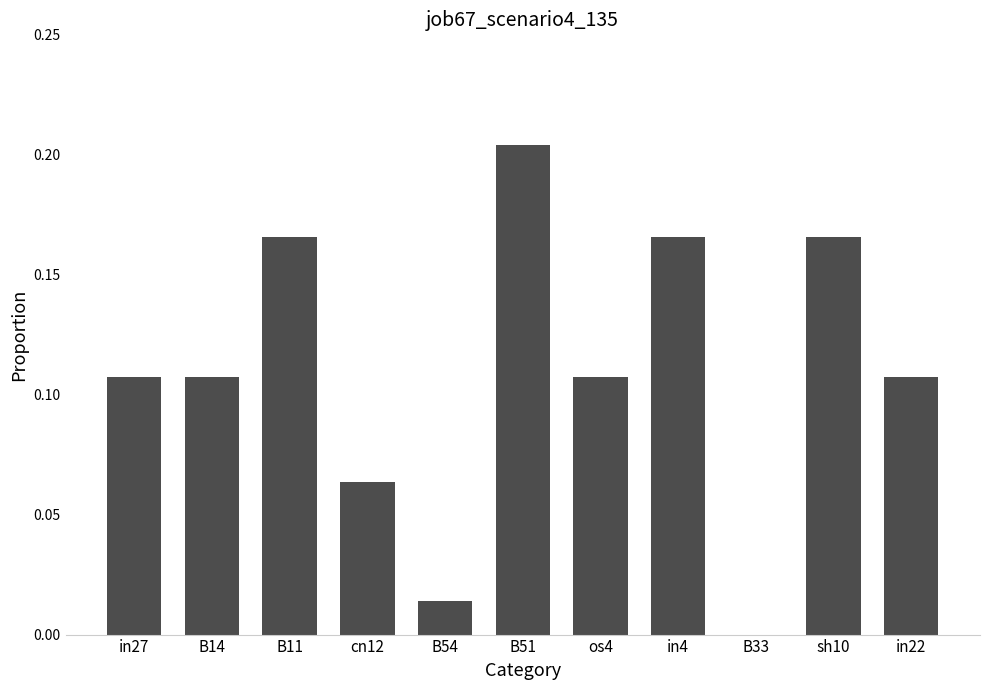

True or false: the data shows 0.1 at B11.

False